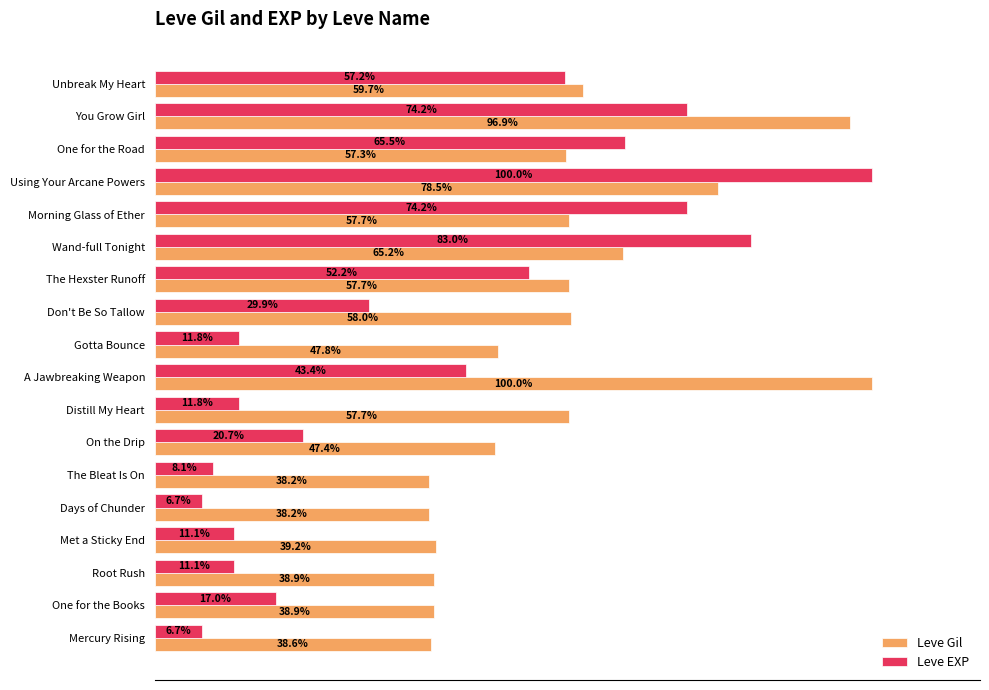

Is the value of Leve Gil at Using Your Arcane Powers greater than the value of Leve EXP at Unbreak My Heart?

Yes